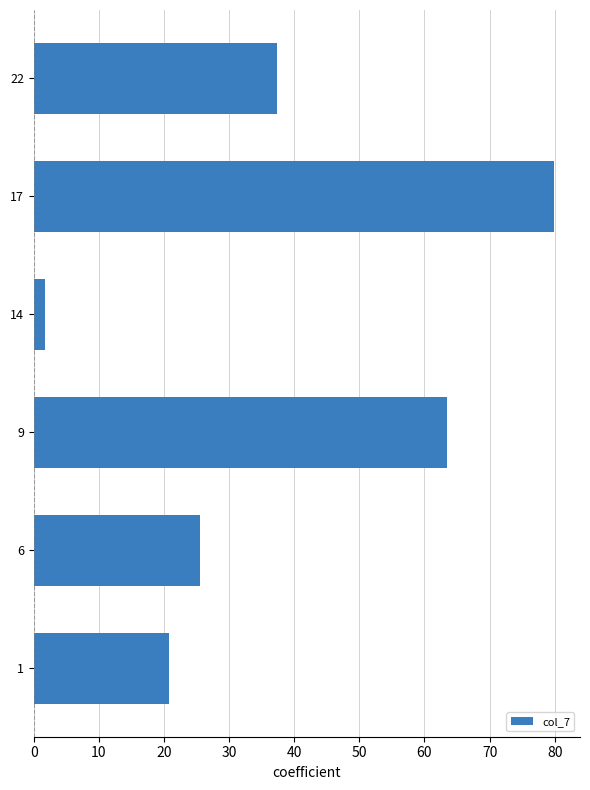

Is it true that the value at 6 is 16.1?

False